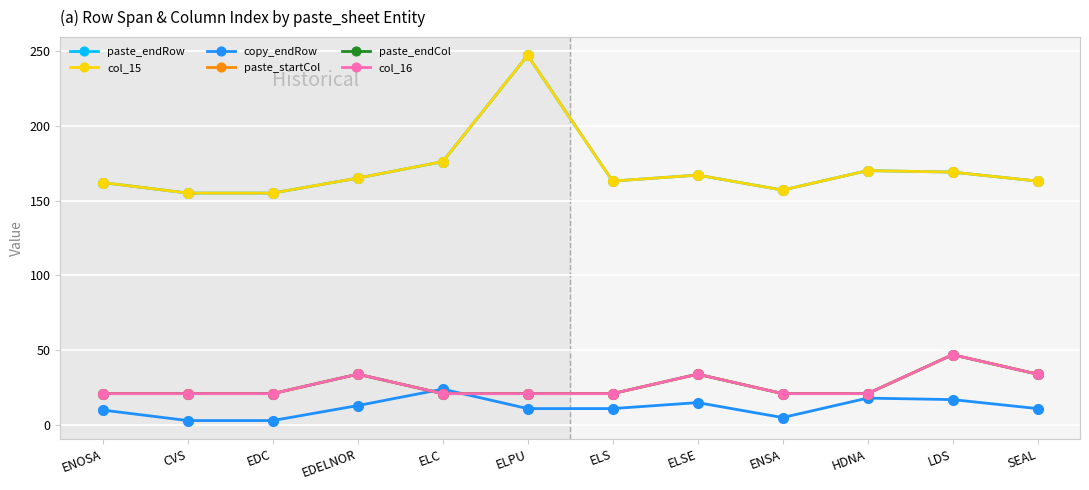

What is the smallest value displayed?

3